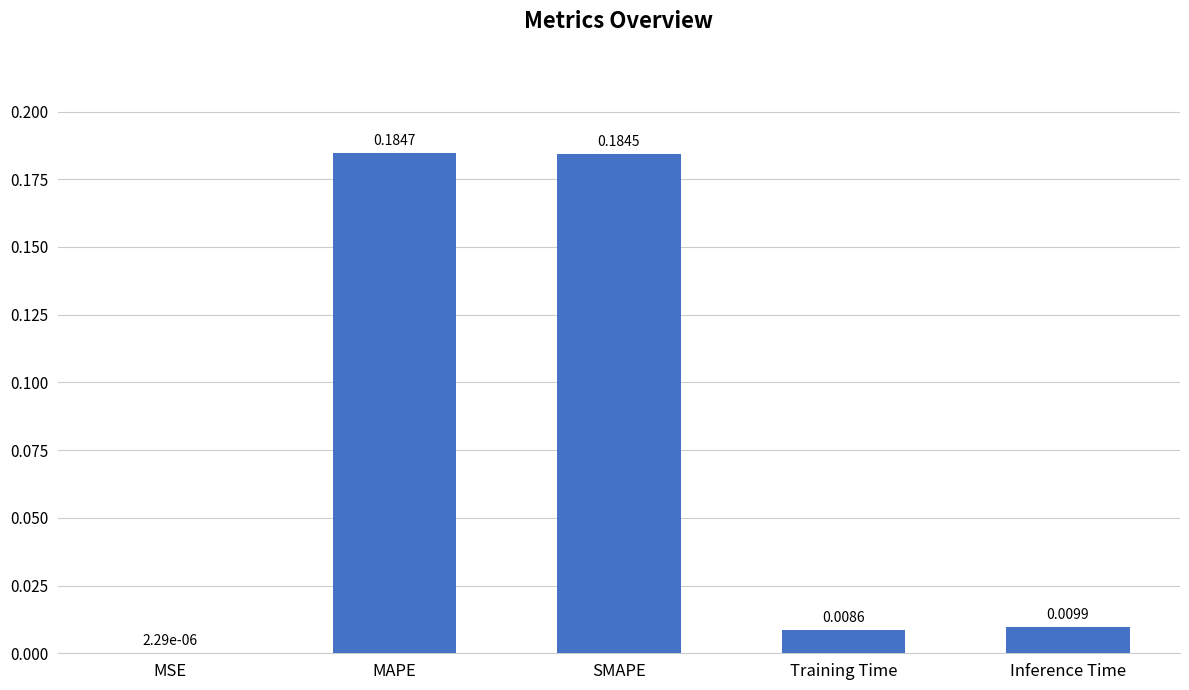

Which has a higher value, Training Time or Inference Time?

Inference Time